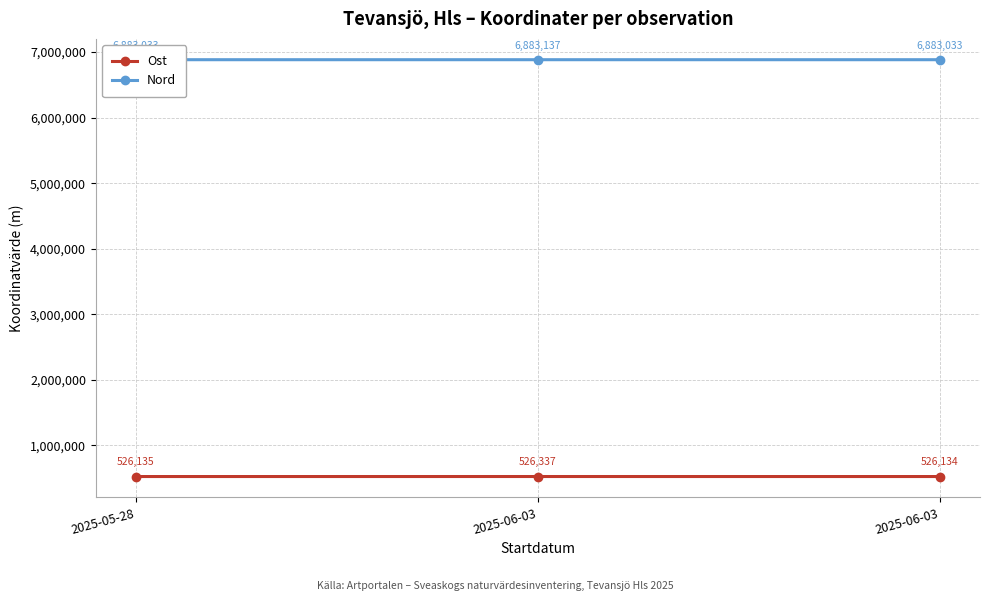

What is the average value of the Nord series?

6883068